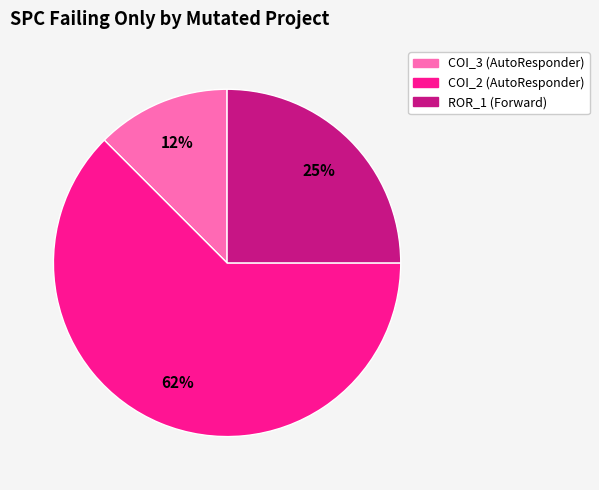

To the nearest percent, what is the average slice percentage?

33%